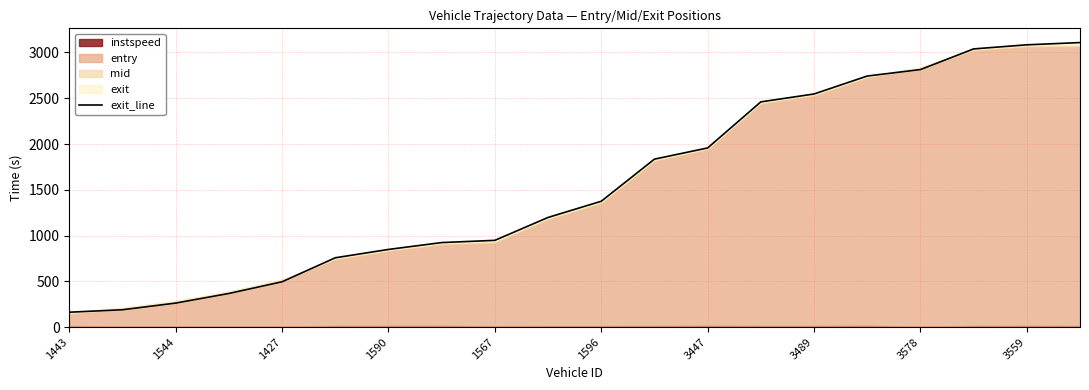

How many lines are shown in the chart?

1